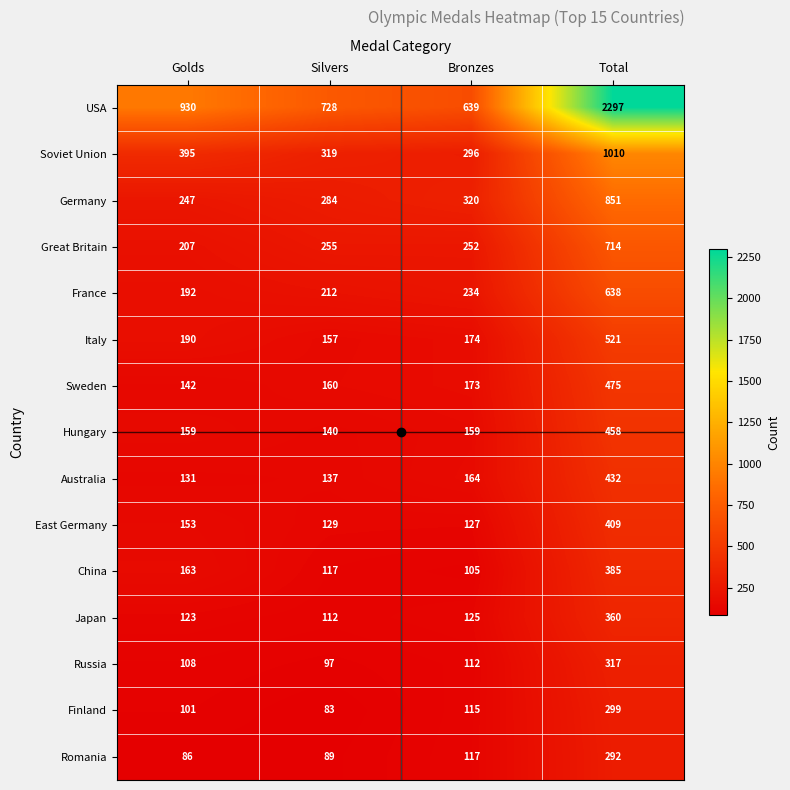

Read the Italy value at Silvers.

157